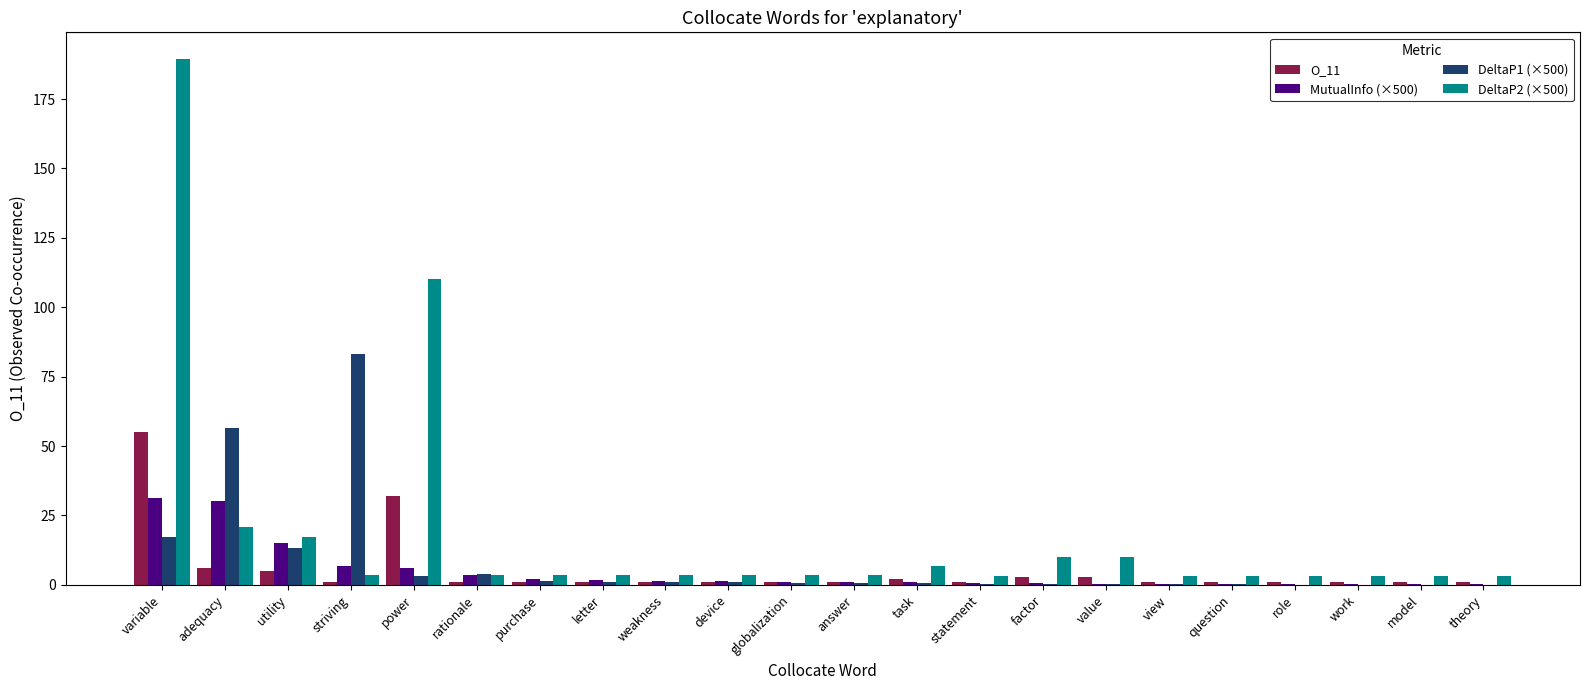

What is the total value across all series at work?

4.5